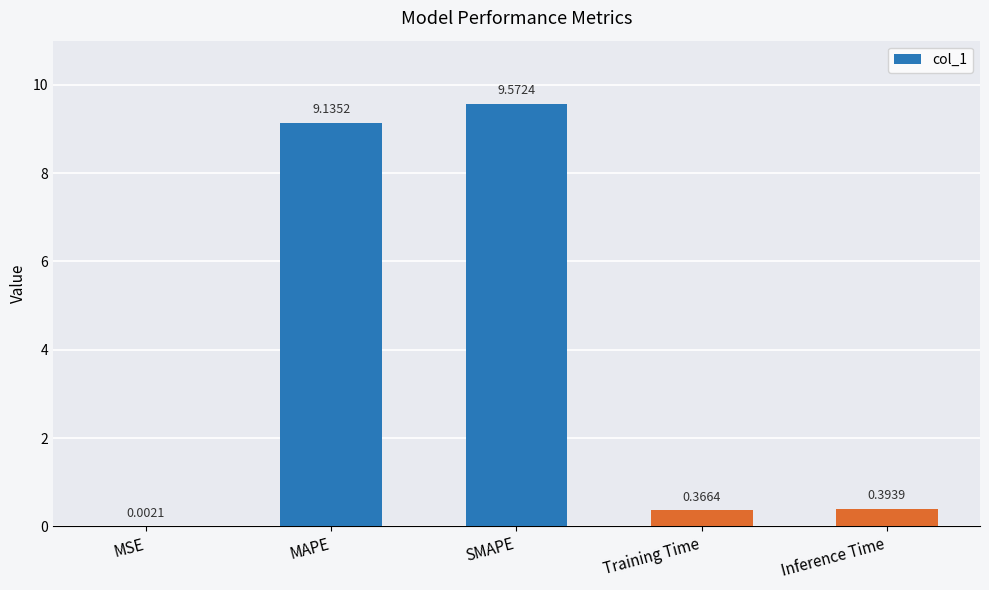

What is the maximum value shown in the chart?

9.6